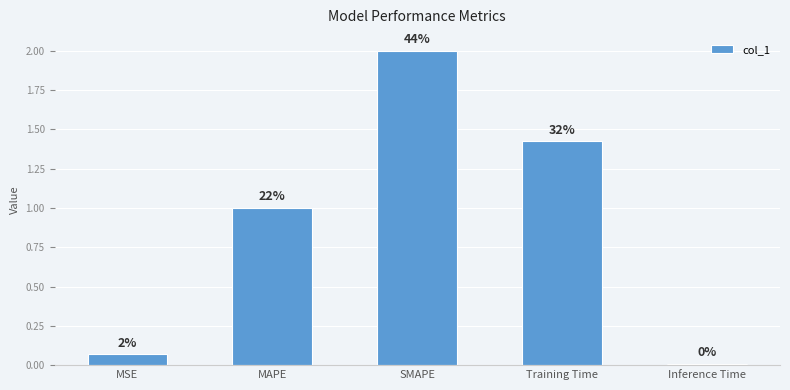

Are the bars horizontal?

No